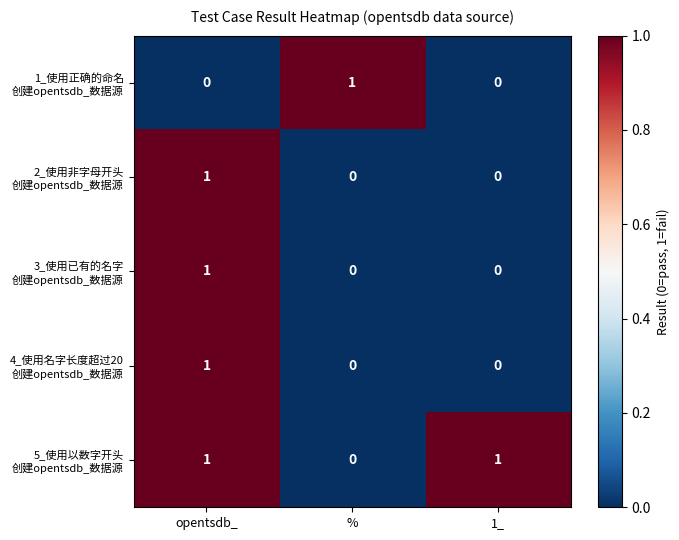

At how many categories does at least one series exceed 0?

3